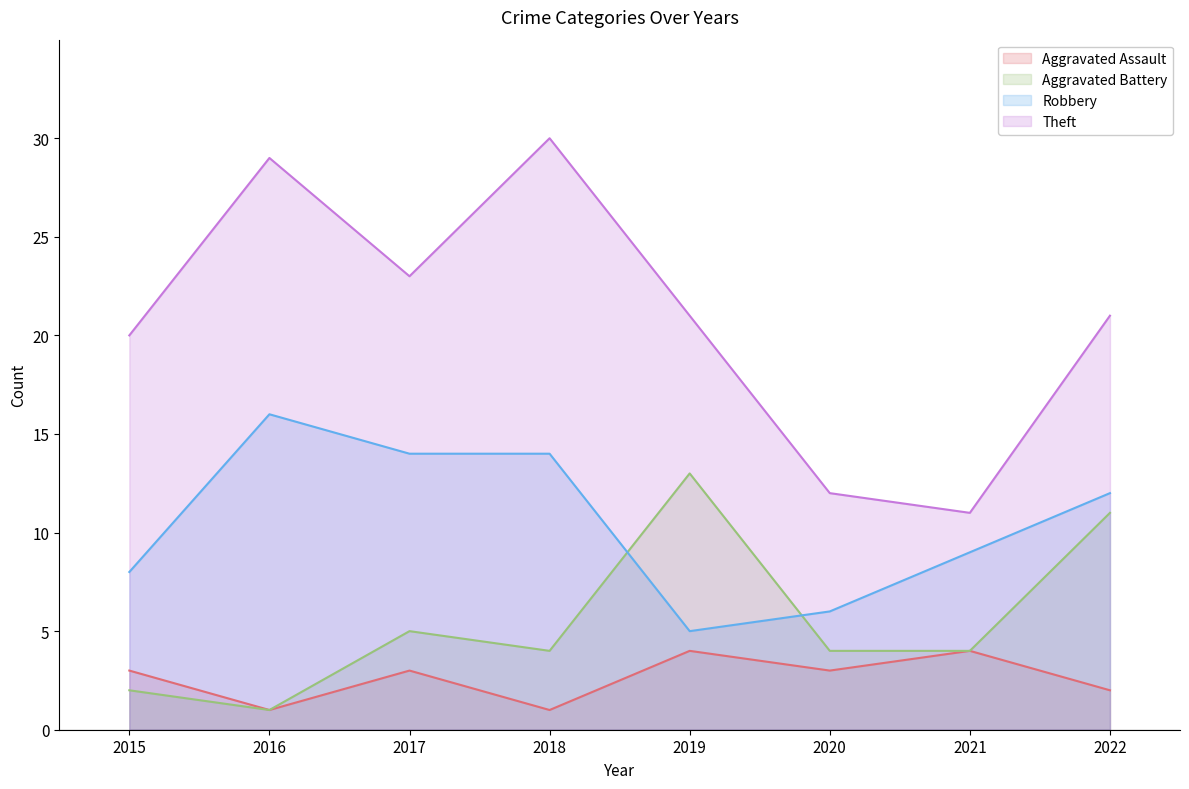

At which category does Robbery reach its first local peak?

2016